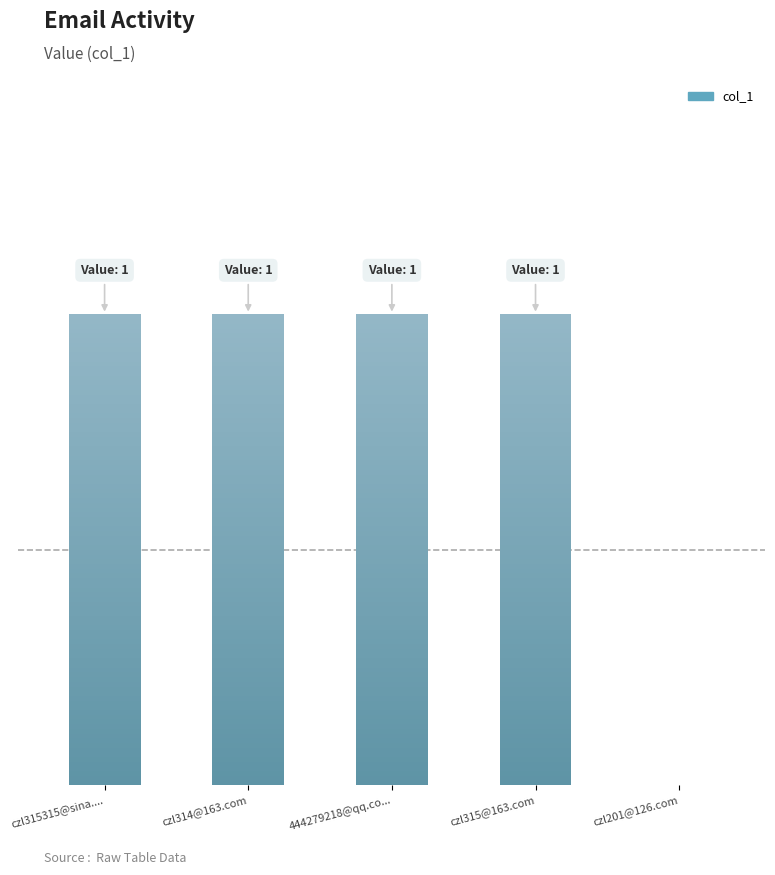

Where is the data nearest to the value 0?

czl201@126.com